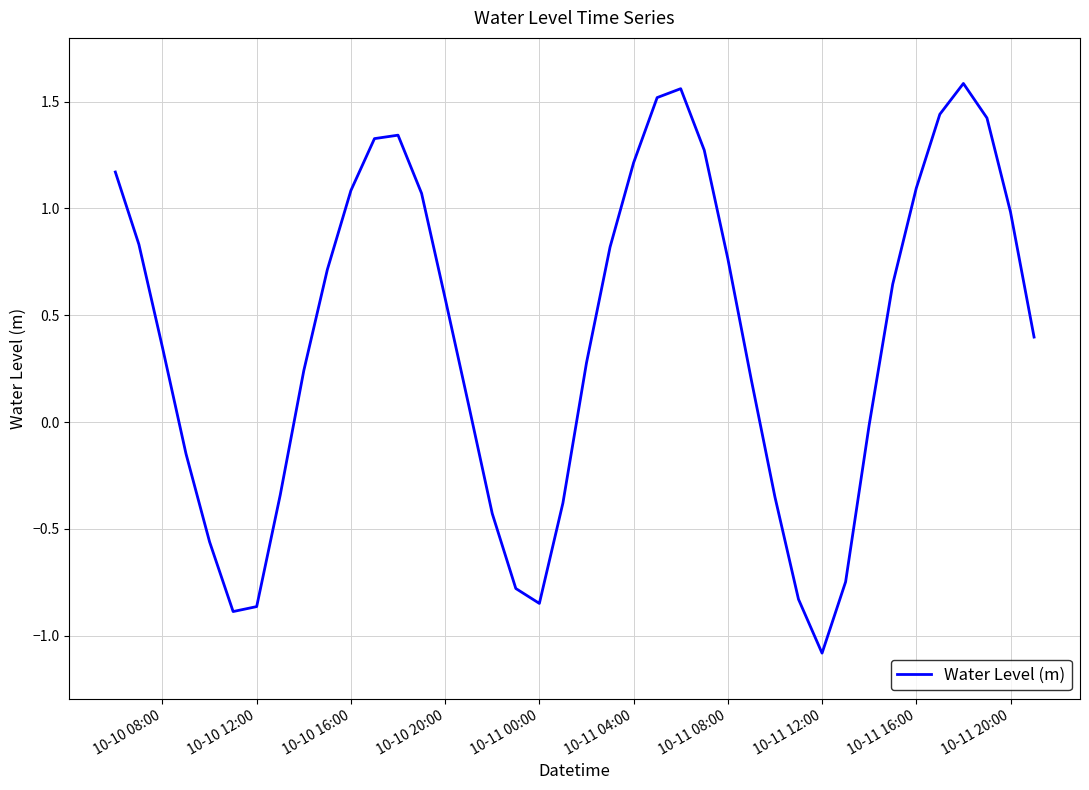

What is the smallest value displayed?

-1.1